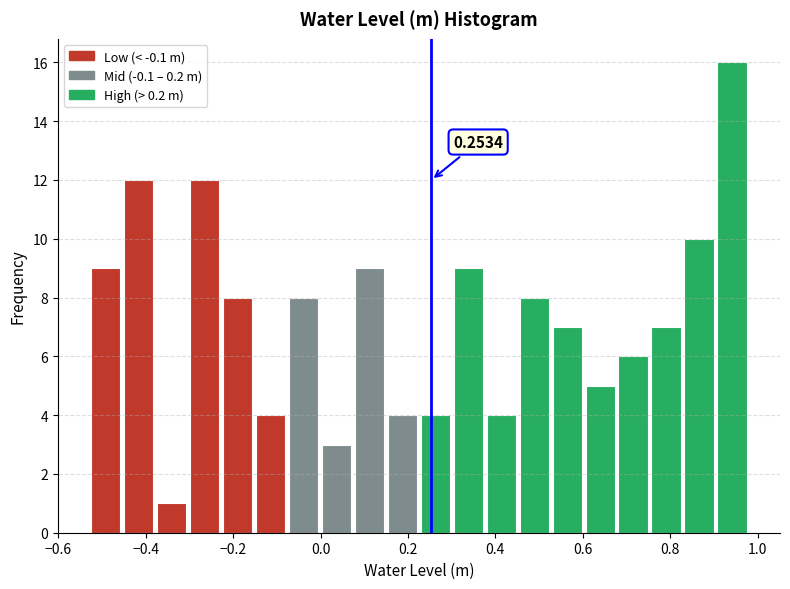

Around what value on the x-axis is the tallest bar? Give the approximate position of its centre, as read against the axis.

0.94